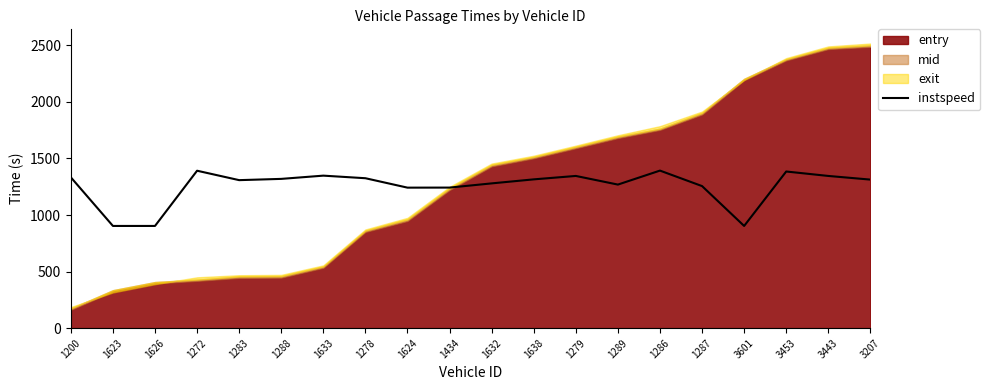

How many categories are shown in the chart?

20